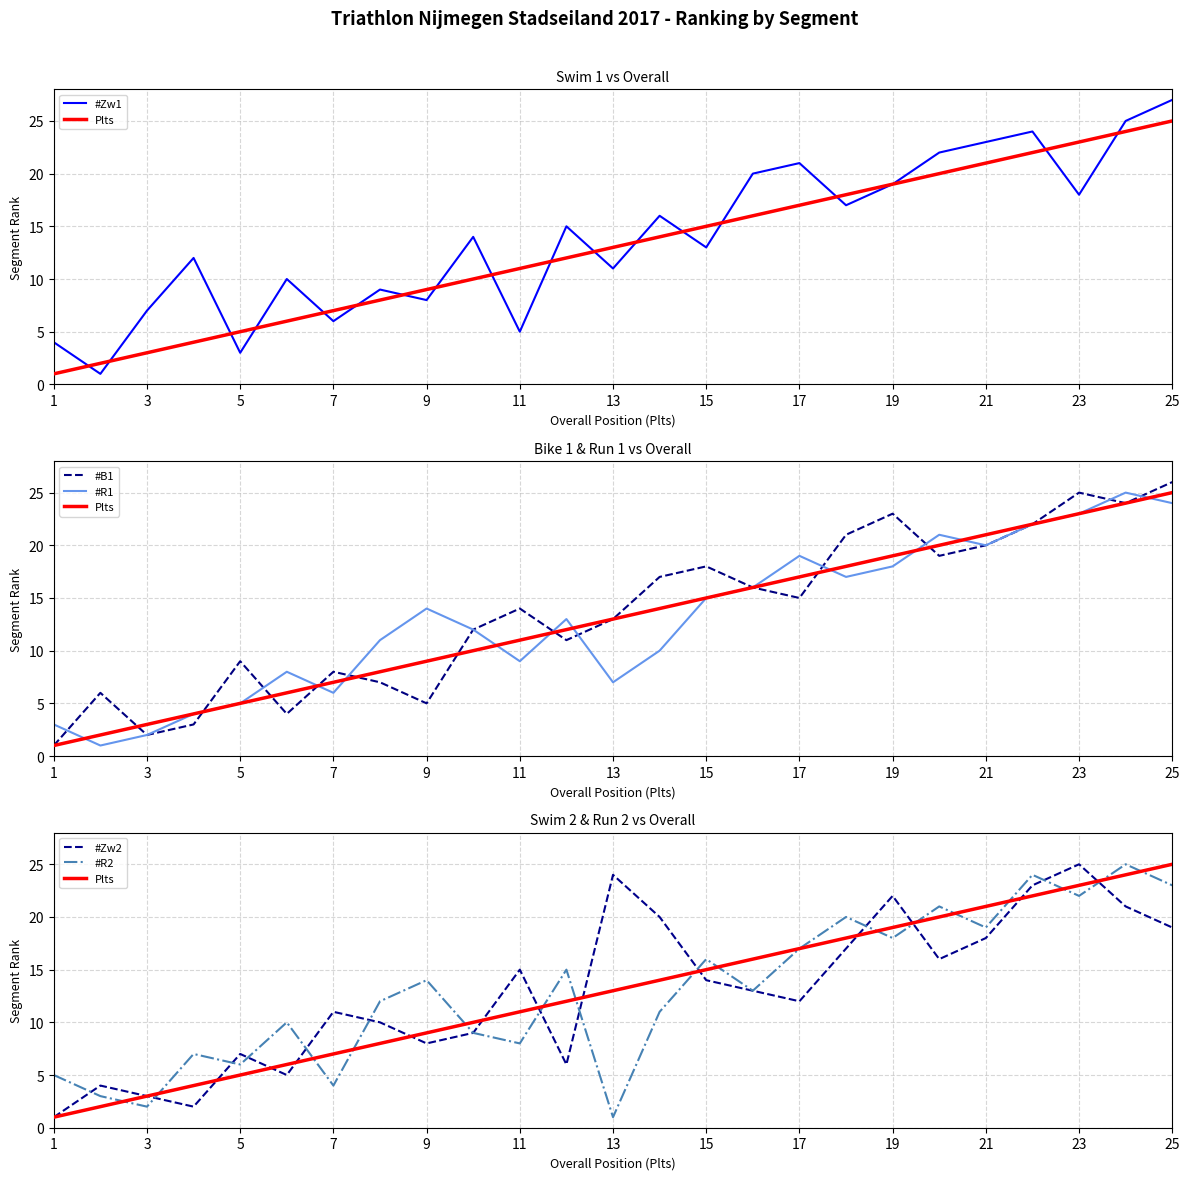

In #Zw1, how many points are higher than both neighbors (excluding endpoints)?

8